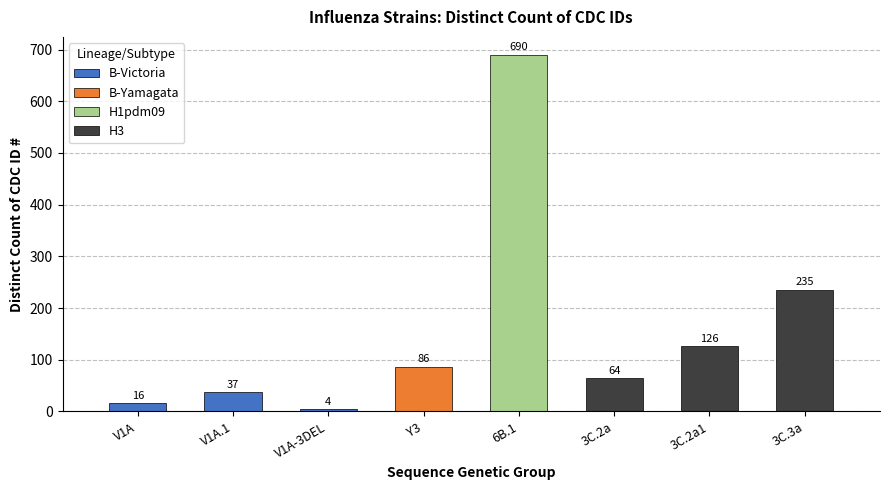

At which category does the chart reach its peak across all series?

6B.1